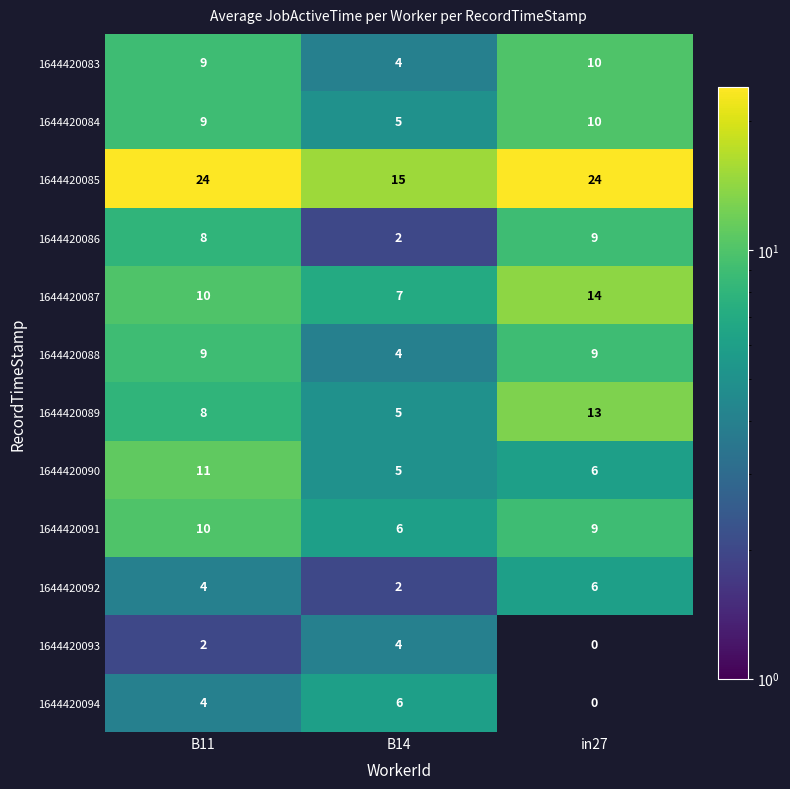

What is the spread (max minus min) of values at B11?

22